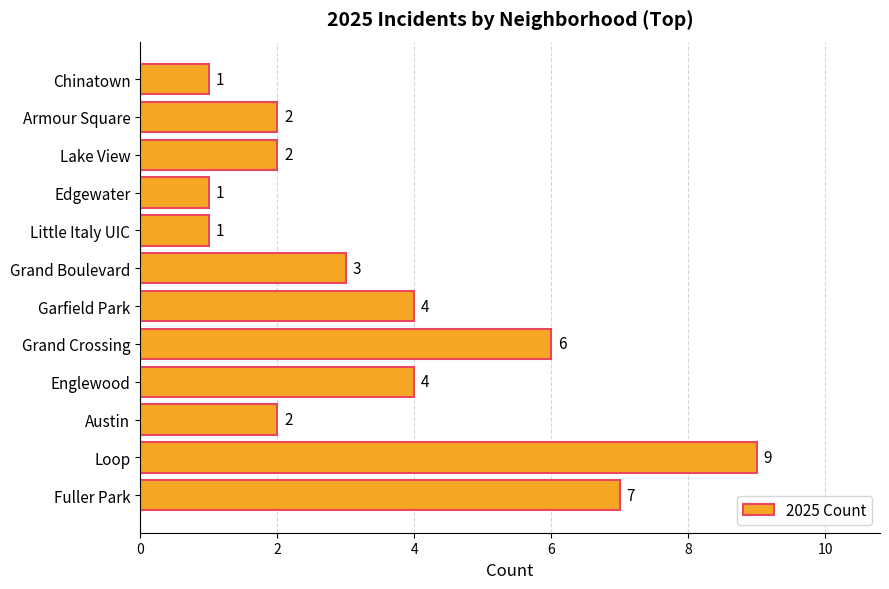

Count the values in the range 2 to 6.

7